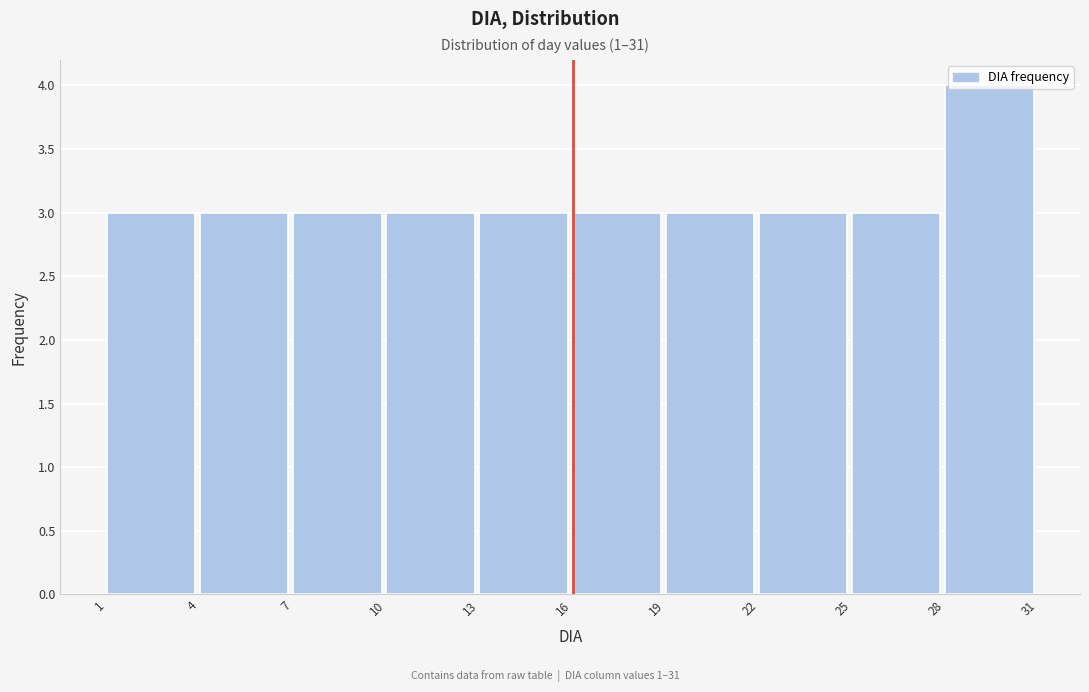

Over which range of the x-axis is the bar tallest?

28 to 31